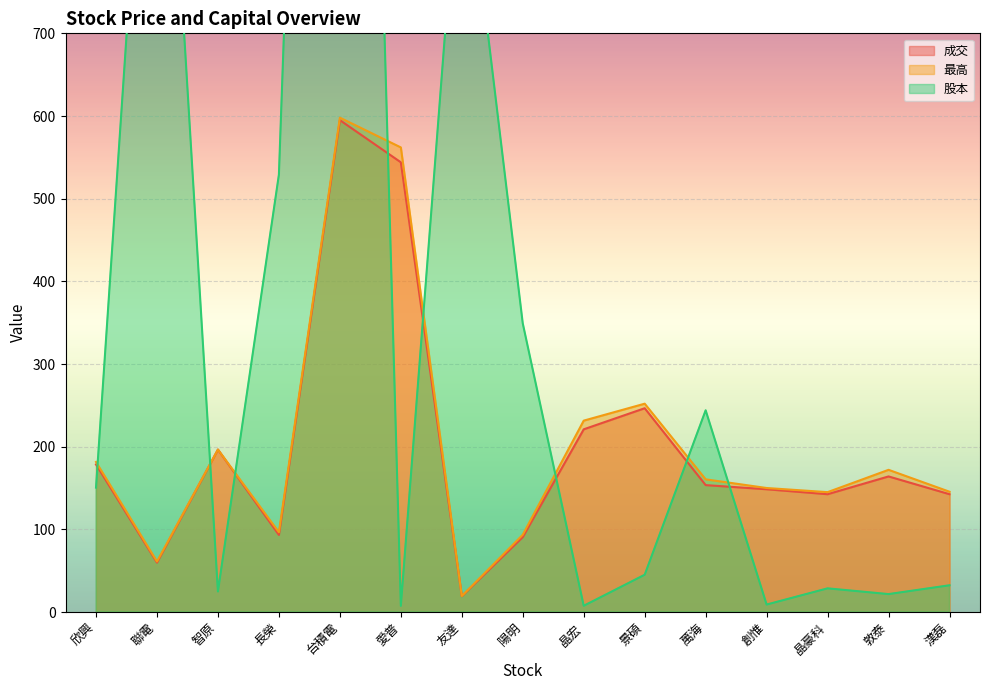

How many lines are shown in the chart?

3